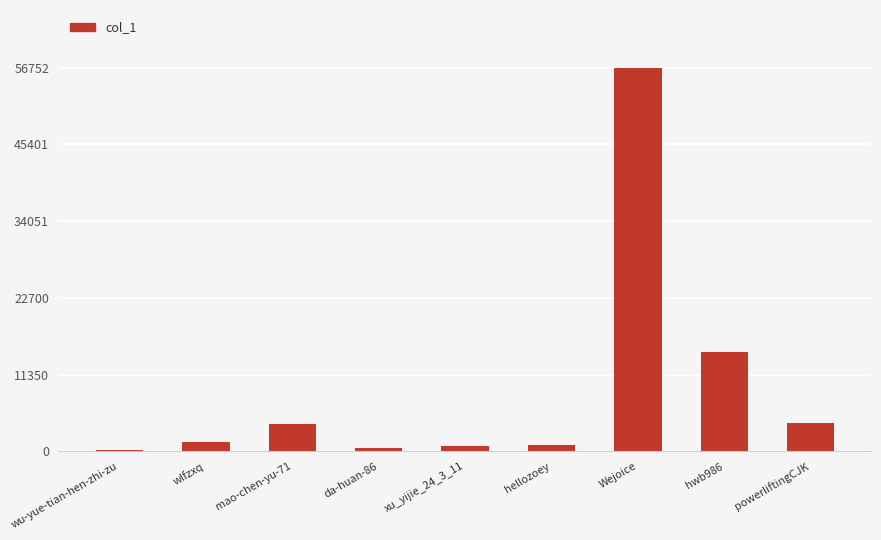

Which label corresponds to the largest value in the chart?

Wejoice